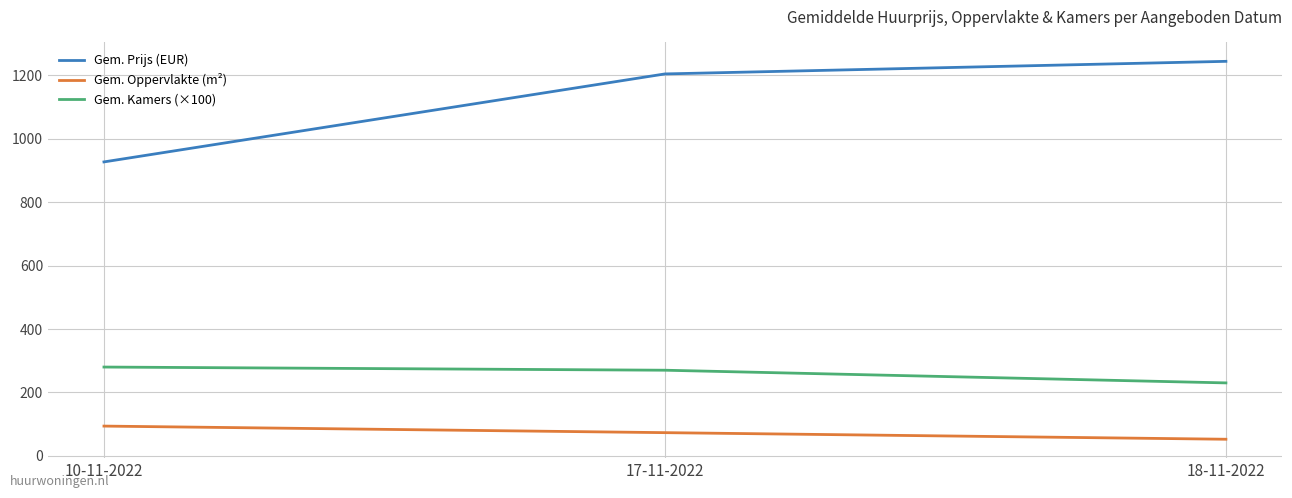

Which series has the widest spread of values?

Gem. Prijs (EUR)